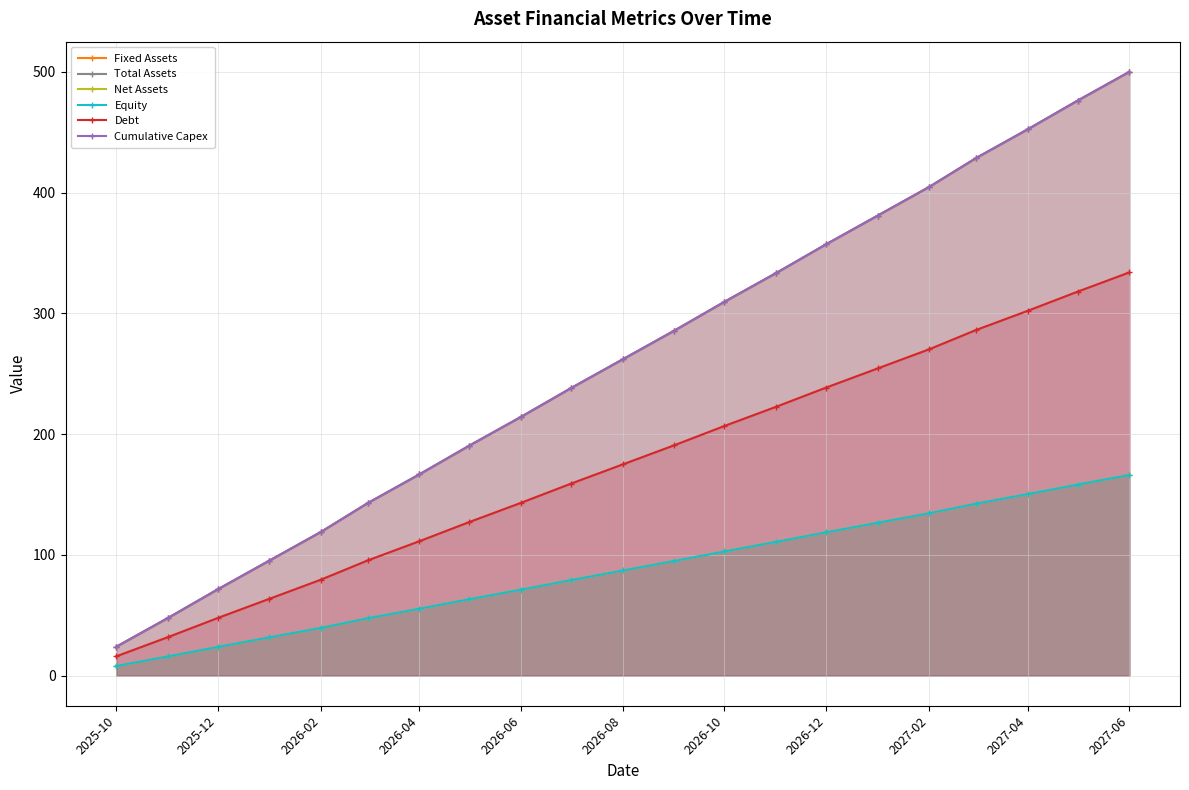

Does the chart have visible grid lines?

Yes